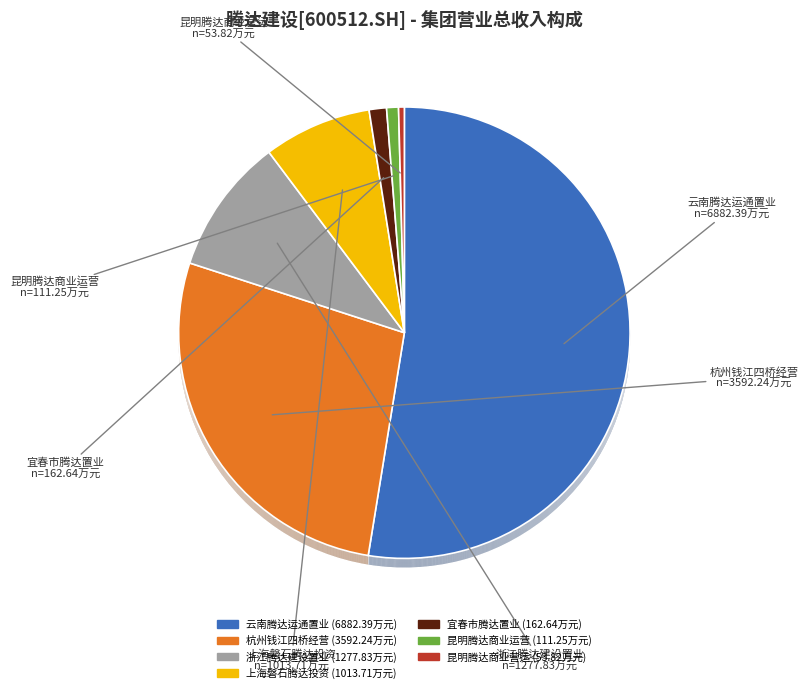

Which has a higher value, 上海磐石腾达投资管理有限公司 or 浙江腾达建设置业有限公司?

浙江腾达建设置业有限公司